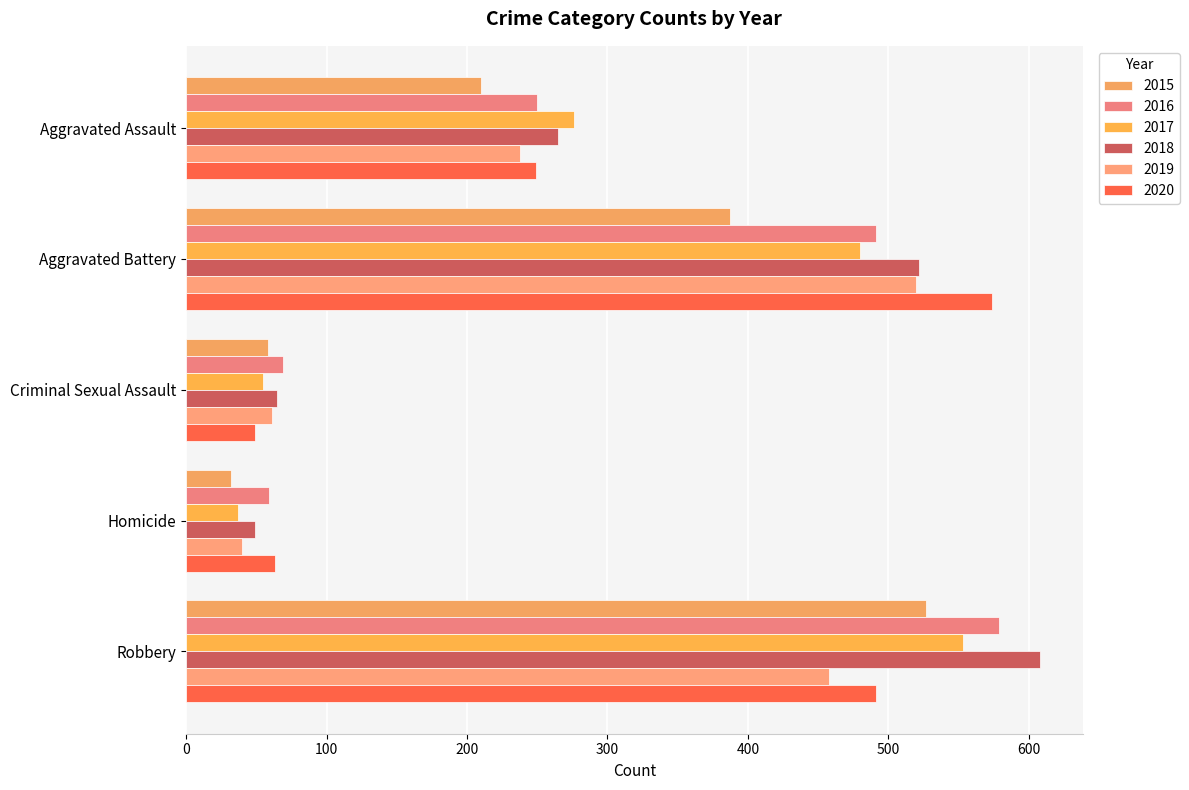

What is the greatest value displayed?

608